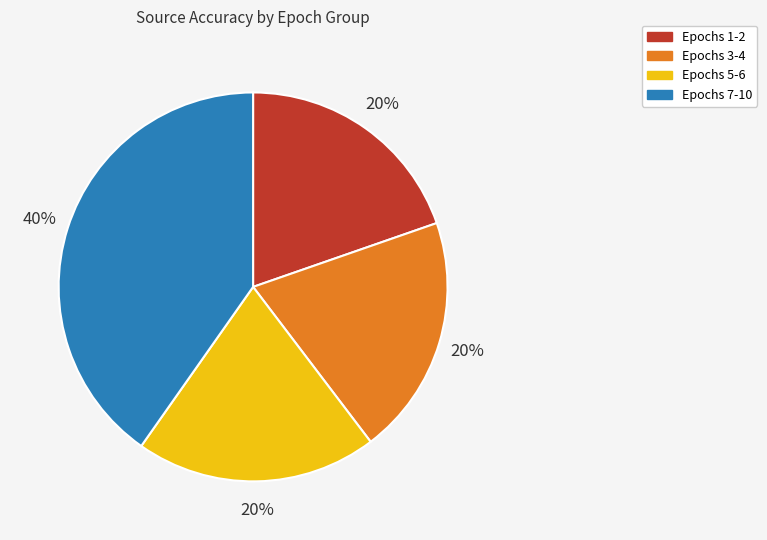

To the nearest percent, what is the average slice percentage?

25%